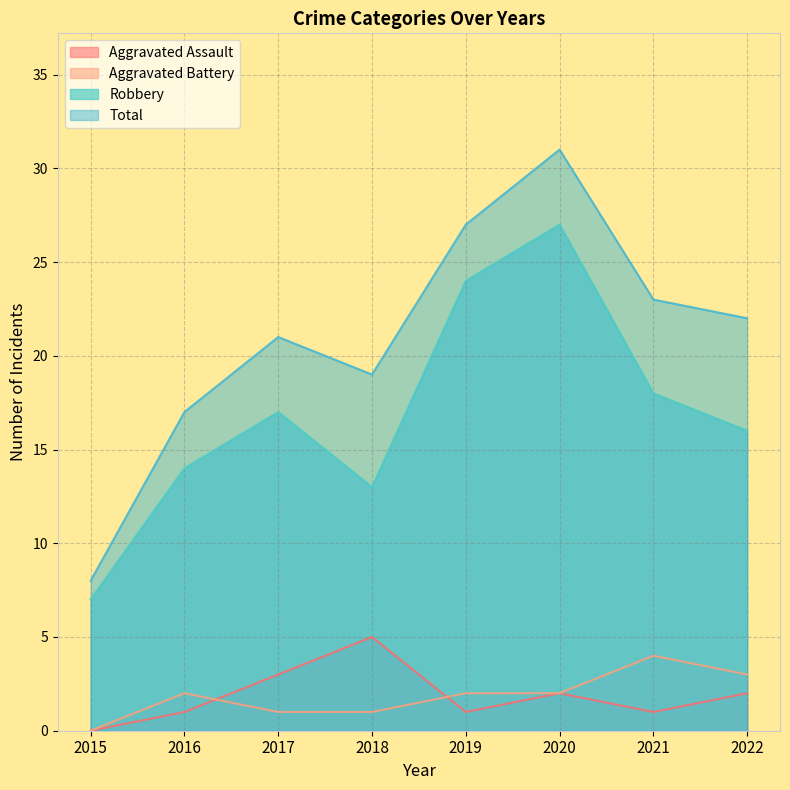

What is the value of the Aggravated Assault point at the 5th from the left?

1